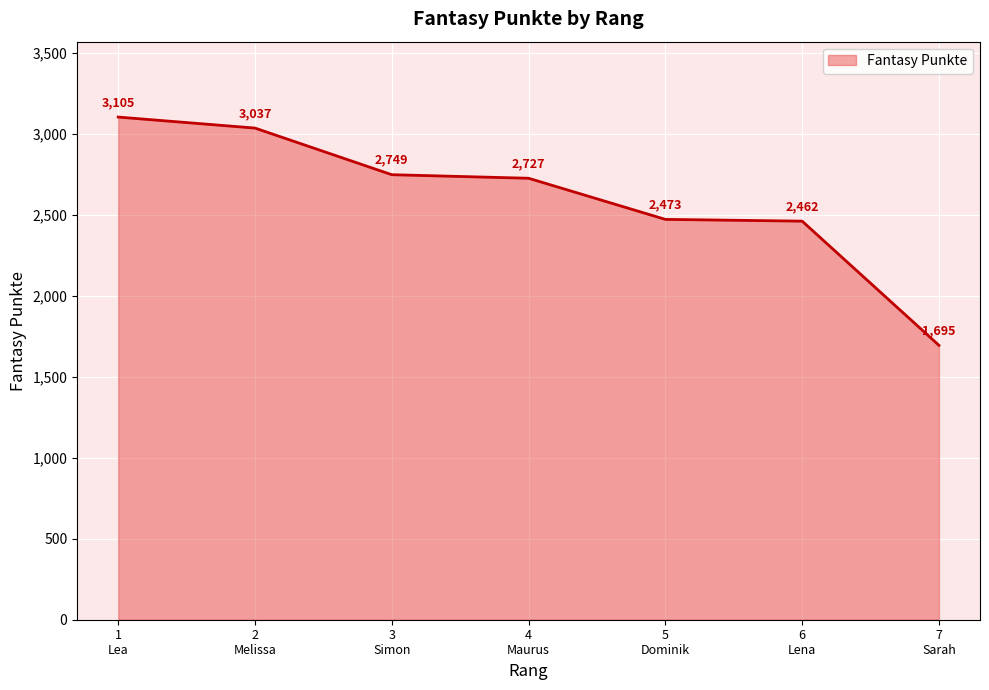

True or false: the data has more than 1 interior local peaks.

False